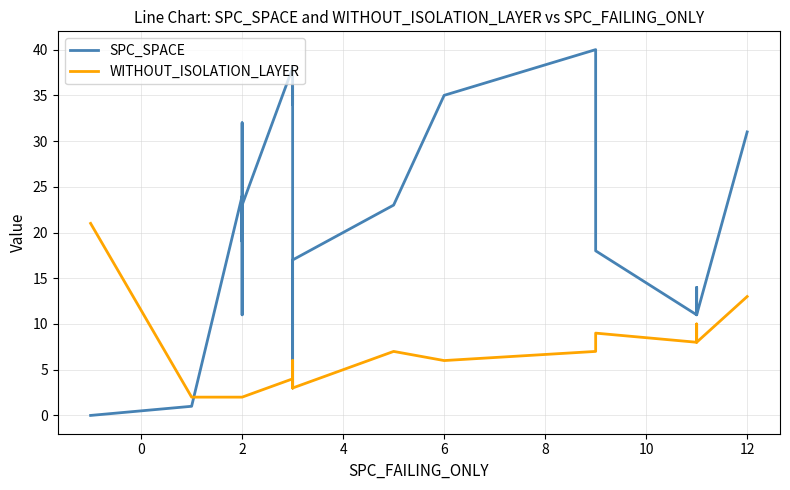

What is the sum of all WITHOUT_ISOLATION_LAYER values?

131